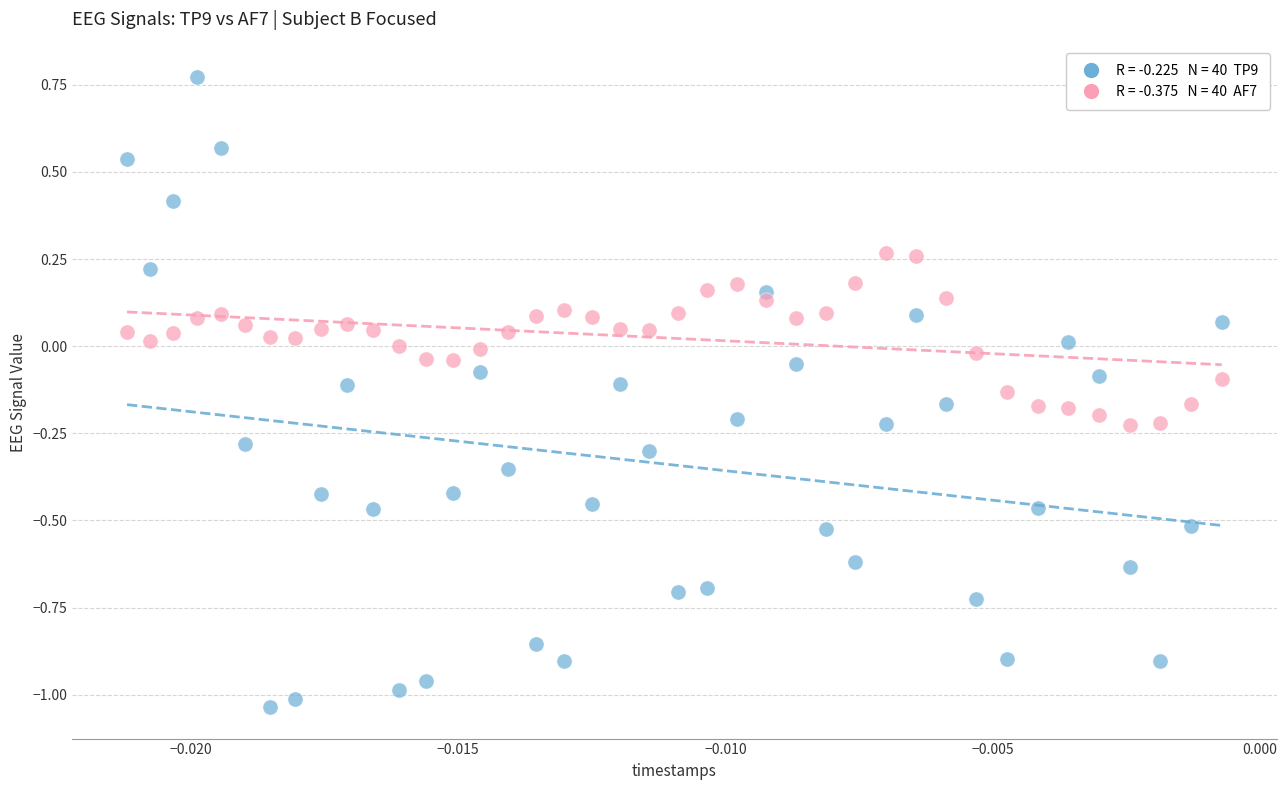

Across all data points, what is the range of Y values (max minus min)?

1.8